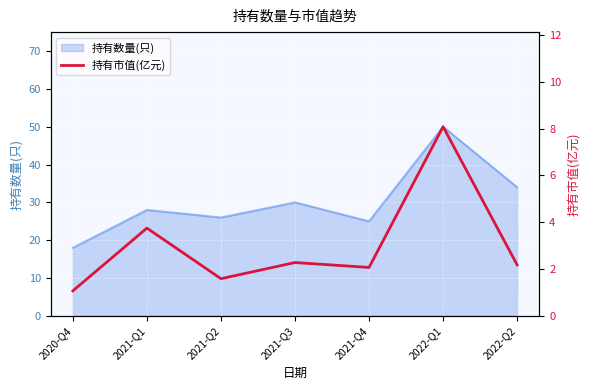

How many data points are above 2?

5